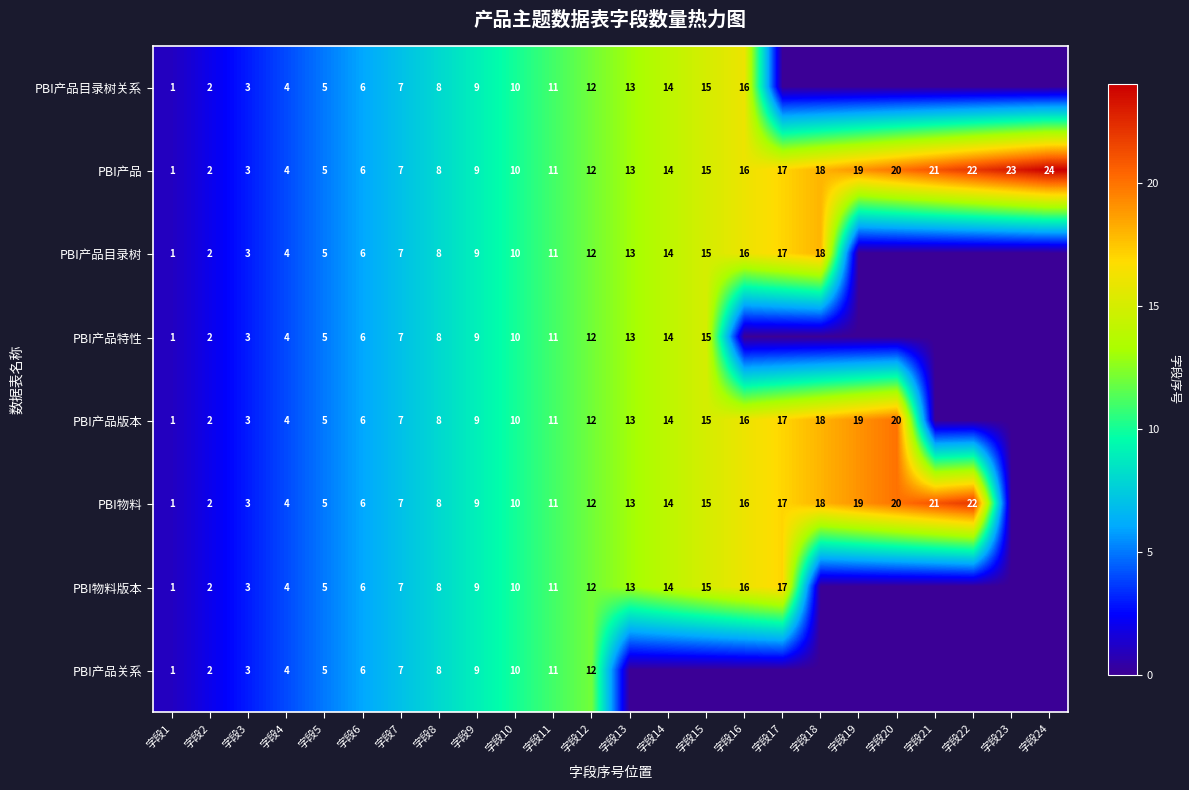

What is the difference between the PBI产品目录树 values at 字段6 and 字段17?

11